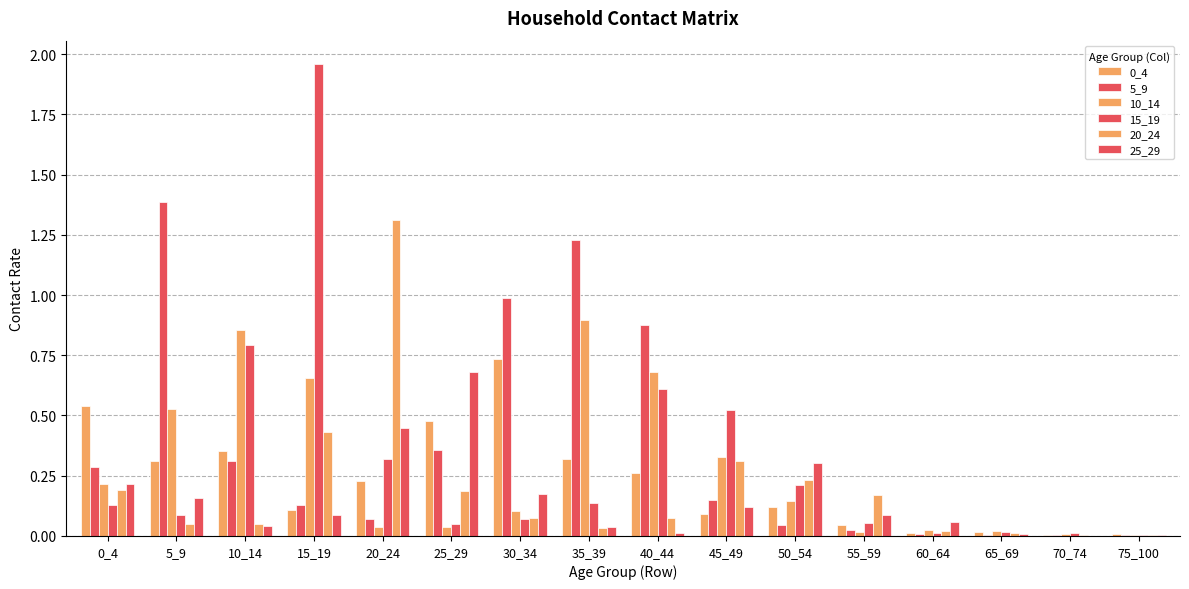

Reading left to right, extract all data points from this chart.

0_4: 0.5	0.3	0.4	0.1	0.2	0.5	0.7	0.3	0.3	0.1	0.1	0.0	0.0	0.0	0.0	0.0
5_9: 0.3	1.4	0.3	0.1	0.1	0.4	1.0	1.2	0.9	0.1	0.0	0.0	0.0	0.0	0.0	0.0
10_14: 0.2	0.5	0.9	0.7	0.0	0.0	0.1	0.9	0.7	0.3	0.1	0.0	0.0	0.0	0.0	0.0
15_19: 0.1	0.1	0.8	2.0	0.3	0.0	0.1	0.1	0.6	0.5	0.2	0.1	0.0	0.0	0.0	0.0
20_24: 0.2	0.0	0.1	0.4	1.3	0.2	0.1	0.0	0.1	0.3	0.2	0.2	0.0	0.0	0.0	0.0
25_29: 0.2	0.2	0.0	0.1	0.4	0.7	0.2	0.0	0.0	0.1	0.3	0.1	0.1	0.0	0.0	0.0